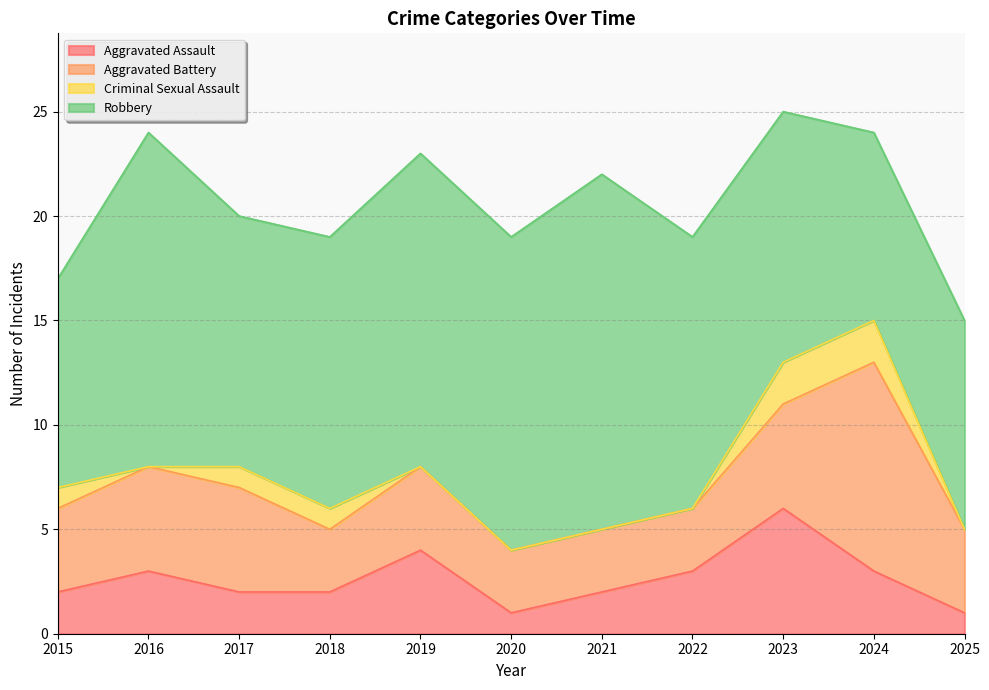

What is the average value of the Aggravated Assault series?

3